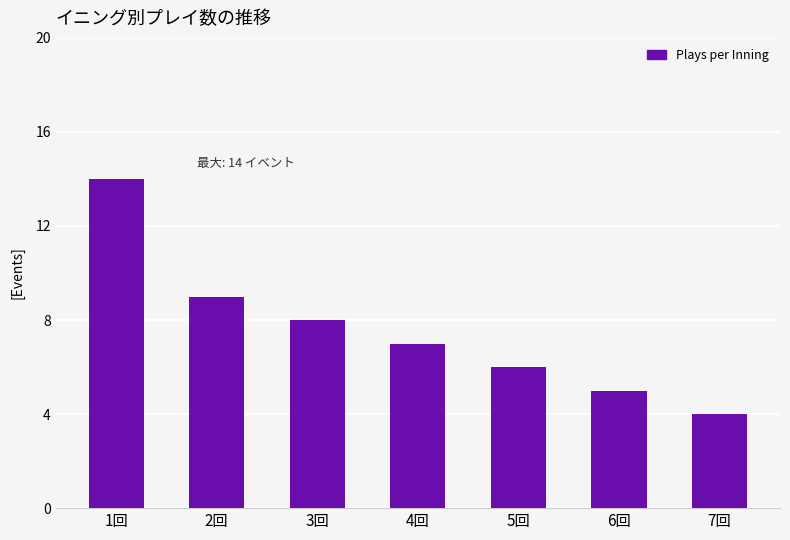

Rank the categories by value from lowest to highest.

7回, 6回, 5回, 4回, 3回, 2回, 1回